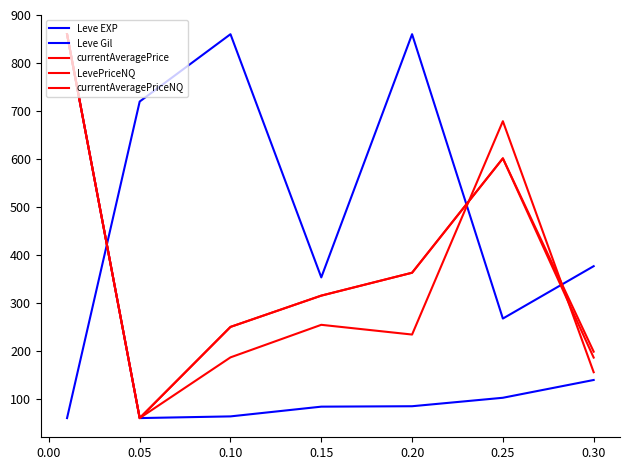

True or false: Leve Gil and Leve EXP intersect in this chart.

True